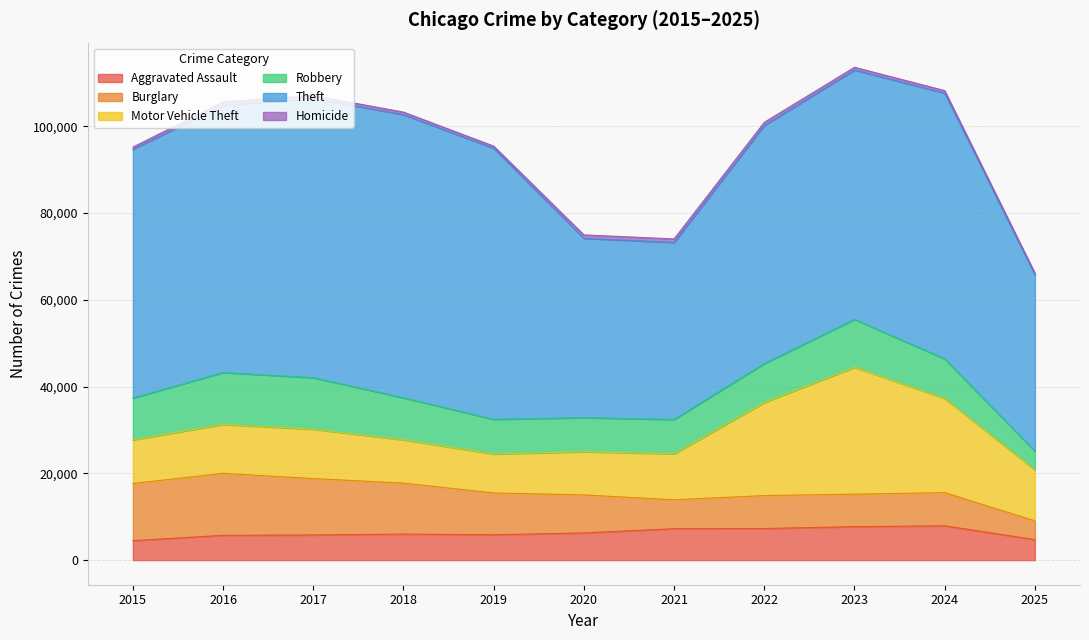

The Motor Vehicle Theft series shows 21472 at 2022. True or false?

True